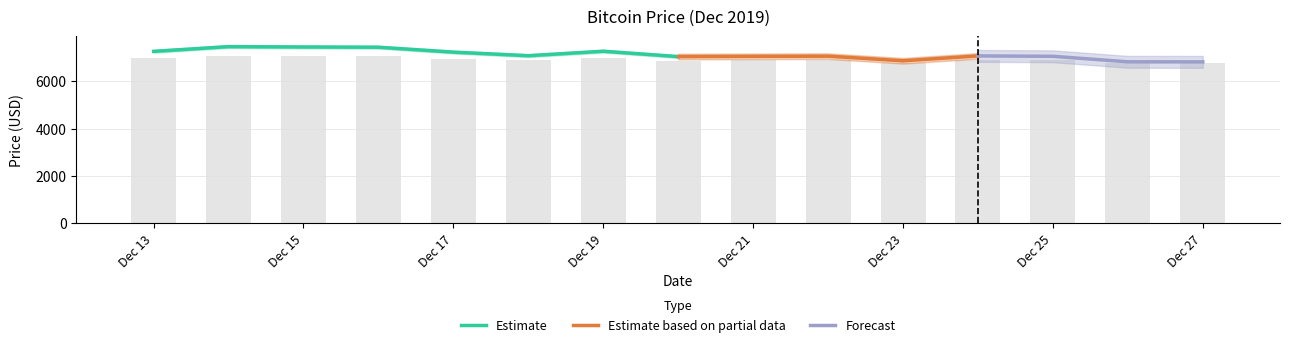

At which label is the value closest to 6923?

2019-12-18